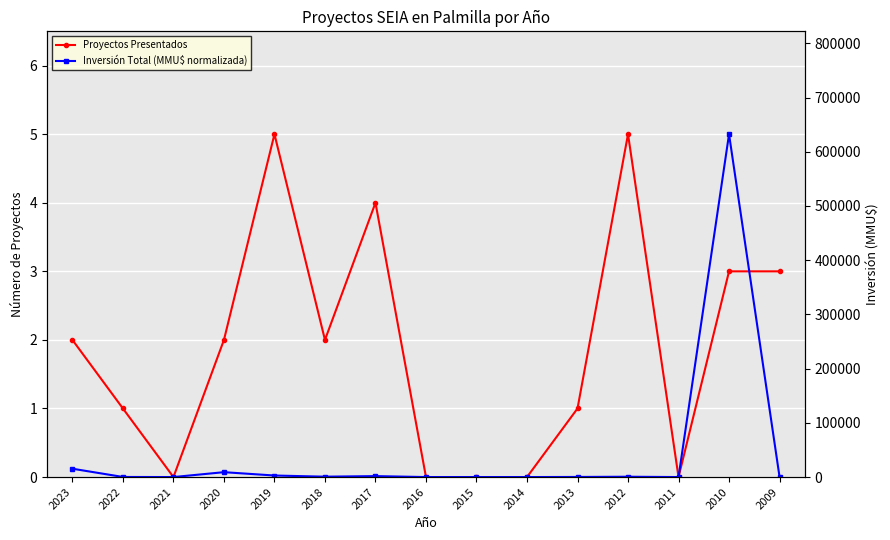

What is the maximum value shown in the chart?

5.0